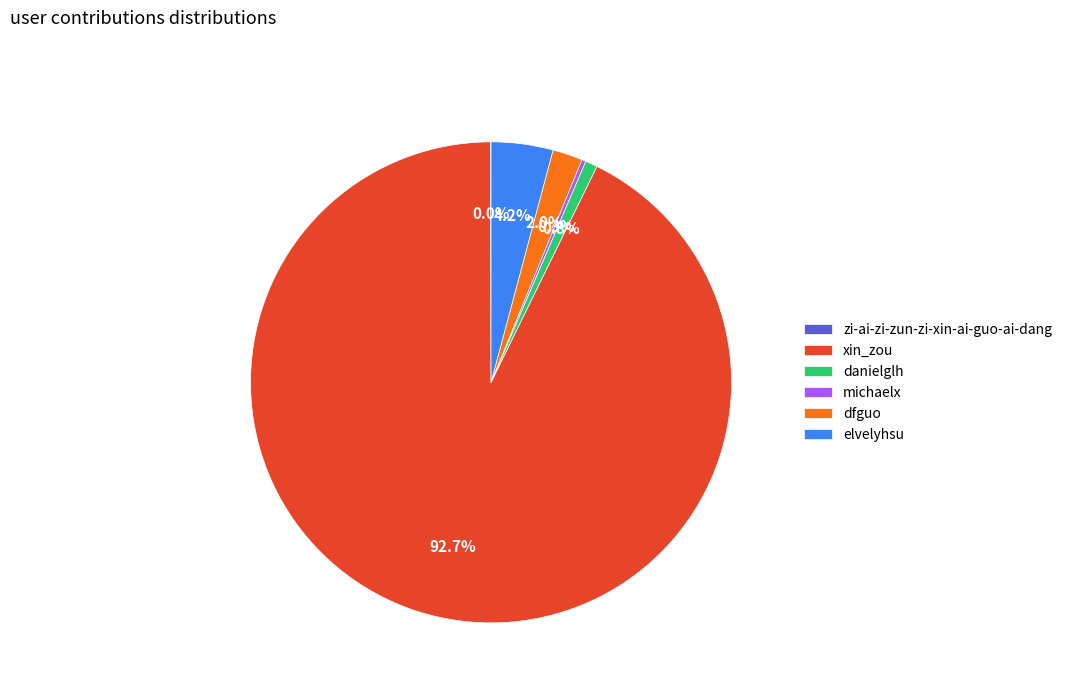

What is the largest slice in the pie chart?

xin_zou